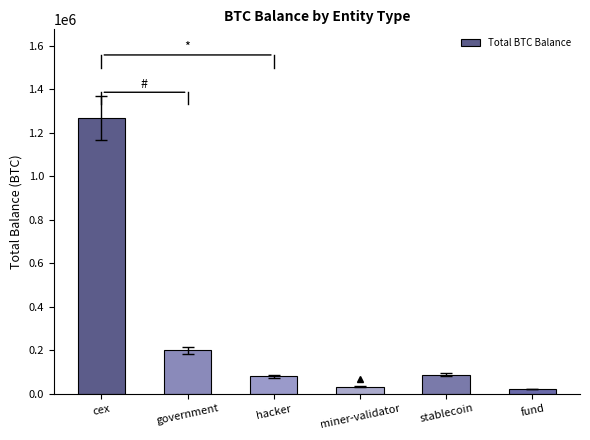

Where is the data nearest to the value 645526?

government